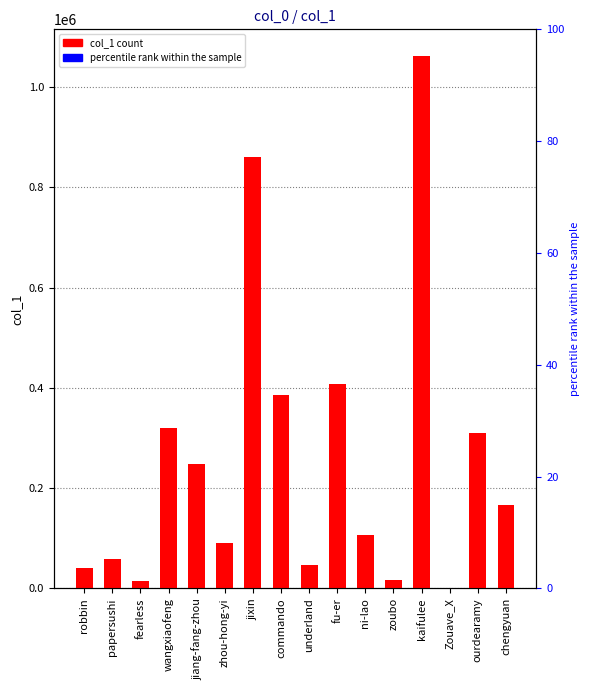

Which category has the lowest value across all series?

Zouave_X